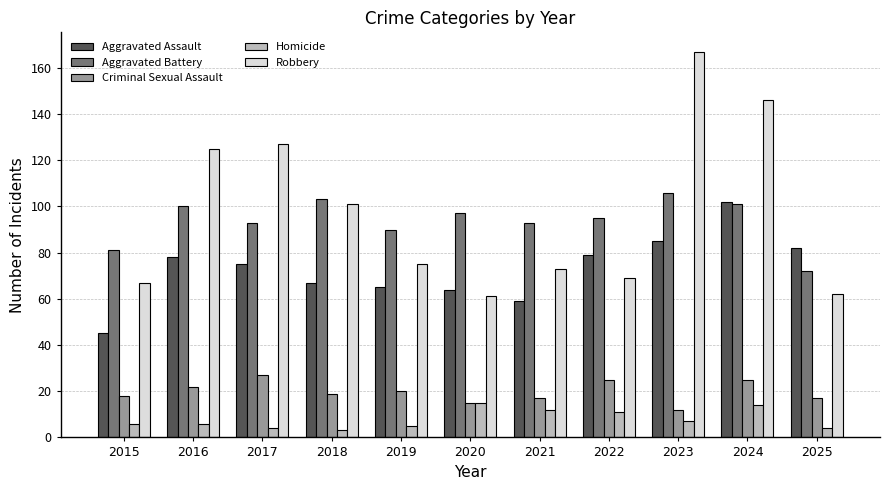

At which category is the sum across all series the highest?

2024